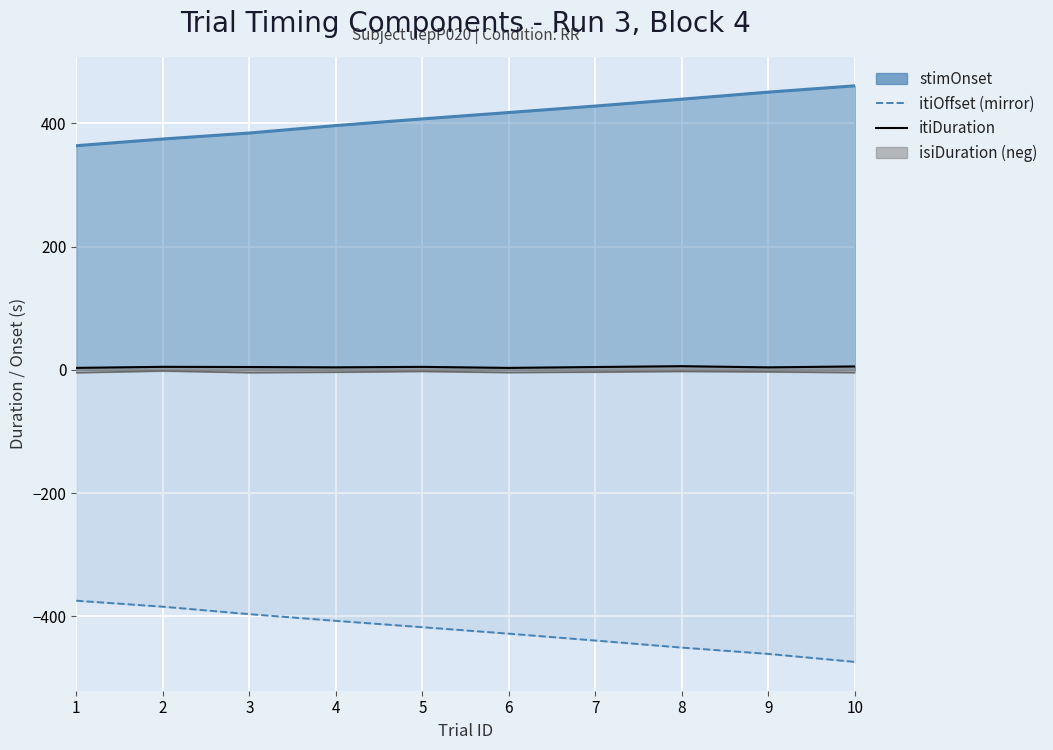

Where does the itiOffset mirror (line) series first go above -417?

1